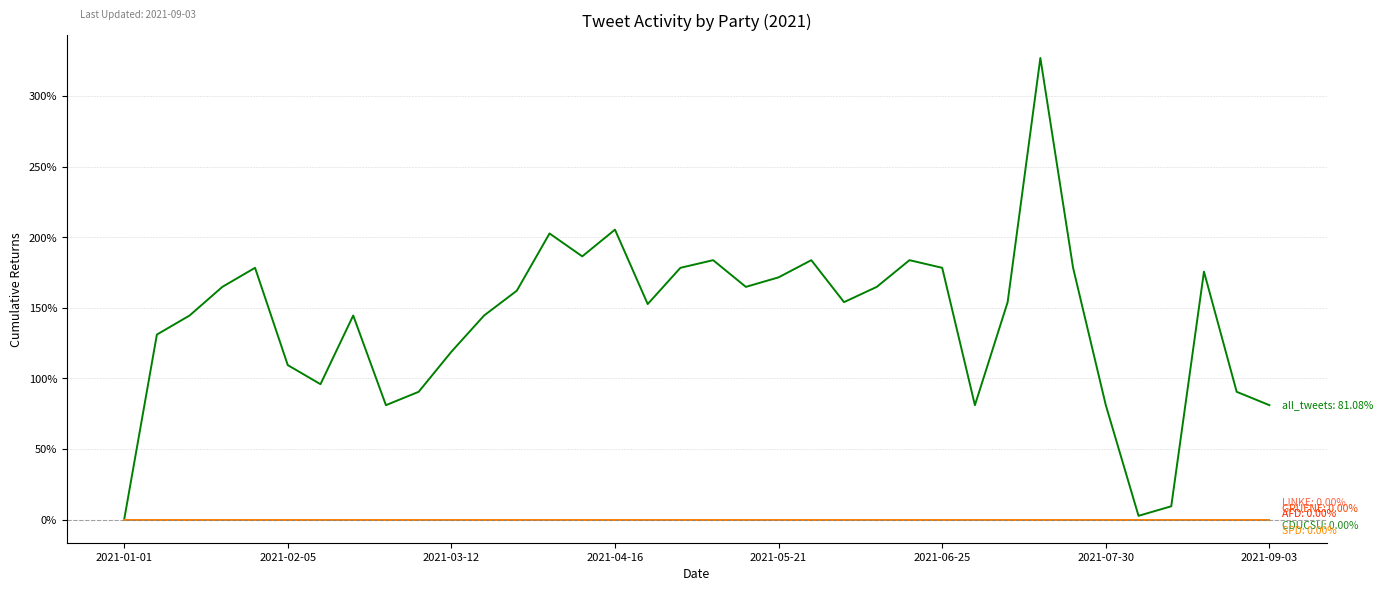

Reading left to right, what are all the values shown in this chart?

all_tweets: 0.0	131.1	144.6	164.9	178.4	109.5	95.9	144.6	81.1	90.5	118.9	144.6	162.2	202.7	186.5	205.4	152.7	178.4	183.8	164.9	171.6	183.8	154.1	164.9	183.8	178.4	81.1	154.1	327.0	178.4	81.1	2.7	9.5	175.7	90.5	81.1
CDUCSU: 0.0	0.0	0.0	0.0	0.0	0.0	0.0	0.0	0.0	0.0	0.0	0.0	0.0	0.0	0.0	0.0	0.0	0.0	0.0	0.0	0.0	0.0	0.0	0.0	0.0	0.0	0.0	0.0	0.0	0.0	0.0	0.0	0.0	0.0	0.0	0.0
AFD: 0.0	0.0	0.0	0.0	0.0	0.0	0.0	0.0	0.0	0.0	0.0	0.0	0.0	0.0	0.0	0.0	0.0	0.0	0.0	0.0	0.0	0.0	0.0	0.0	0.0	0.0	0.0	0.0	0.0	0.0	0.0	0.0	0.0	0.0	0.0	0.0
GRUENE: 0.0	0.0	0.0	0.0	0.0	0.0	0.0	0.0	0.0	0.0	0.0	0.0	0.0	0.0	0.0	0.0	0.0	0.0	0.0	0.0	0.0	0.0	0.0	0.0	0.0	0.0	0.0	0.0	0.0	0.0	0.0	0.0	0.0	0.0	0.0	0.0
LINKE: 0.0	0.0	0.0	0.0	0.0	0.0	0.0	0.0	0.0	0.0	0.0	0.0	0.0	0.0	0.0	0.0	0.0	0.0	0.0	0.0	0.0	0.0	0.0	0.0	0.0	0.0	0.0	0.0	0.0	0.0	0.0	0.0	0.0	0.0	0.0	0.0
SPD: 0.0	0.0	0.0	0.0	0.0	0.0	0.0	0.0	0.0	0.0	0.0	0.0	0.0	0.0	0.0	0.0	0.0	0.0	0.0	0.0	0.0	0.0	0.0	0.0	0.0	0.0	0.0	0.0	0.0	0.0	0.0	0.0	0.0	0.0	0.0	0.0